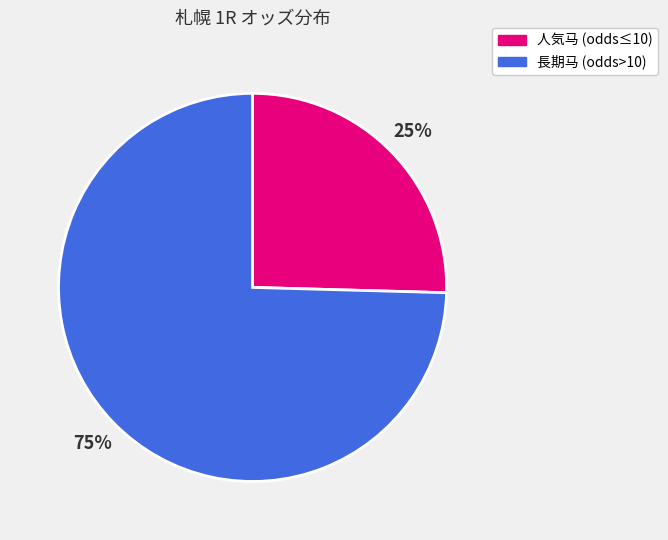

Which slice is the smallest?

人気马 (odds≤10)